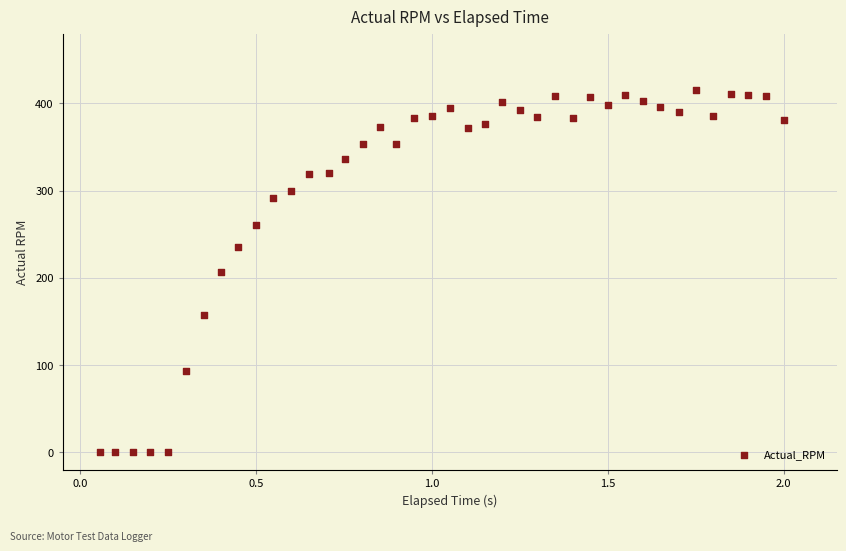

What is the range of Y values (max minus min)?

415.4